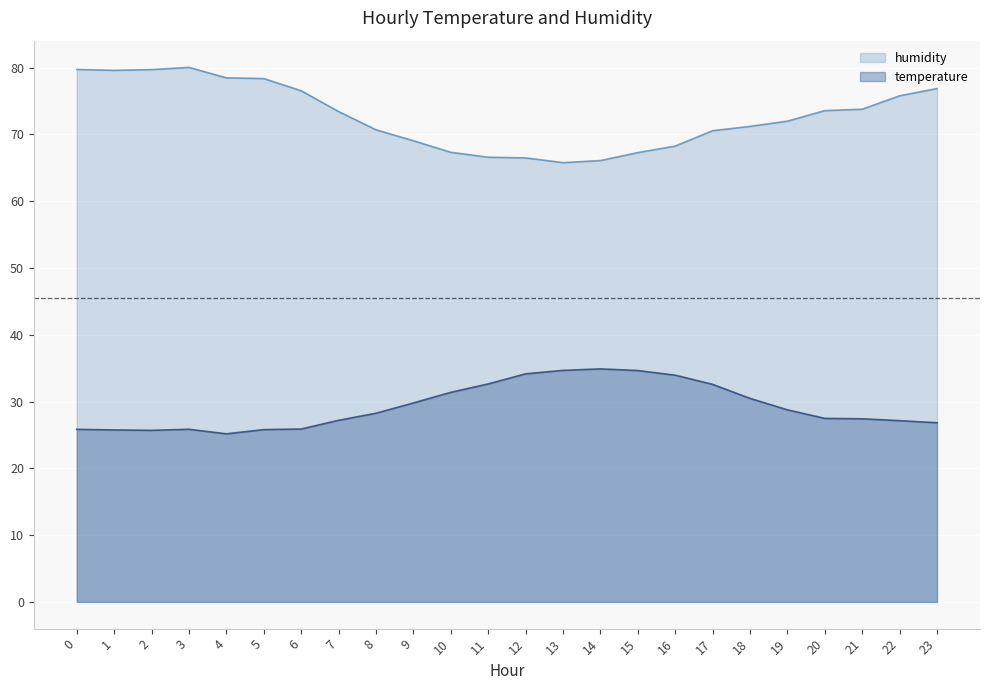

Rank the series by their maximum value, from highest to lowest.

humidity, temperature